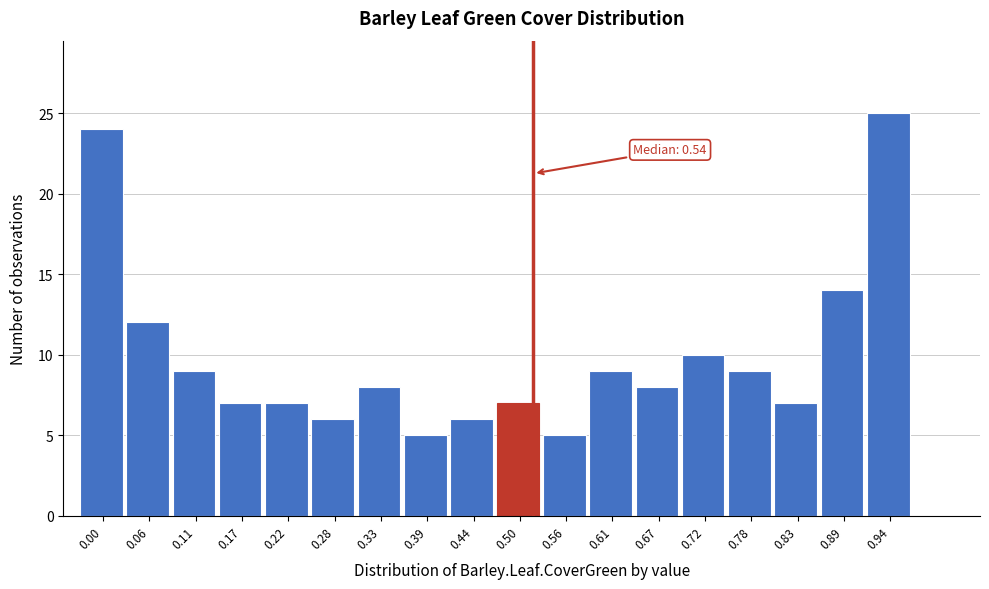

Reading left to right, list all the values displayed in this chart.

24	12	9	7	7	6	8	5	6	7	5	9	8	10	9	7	14	25